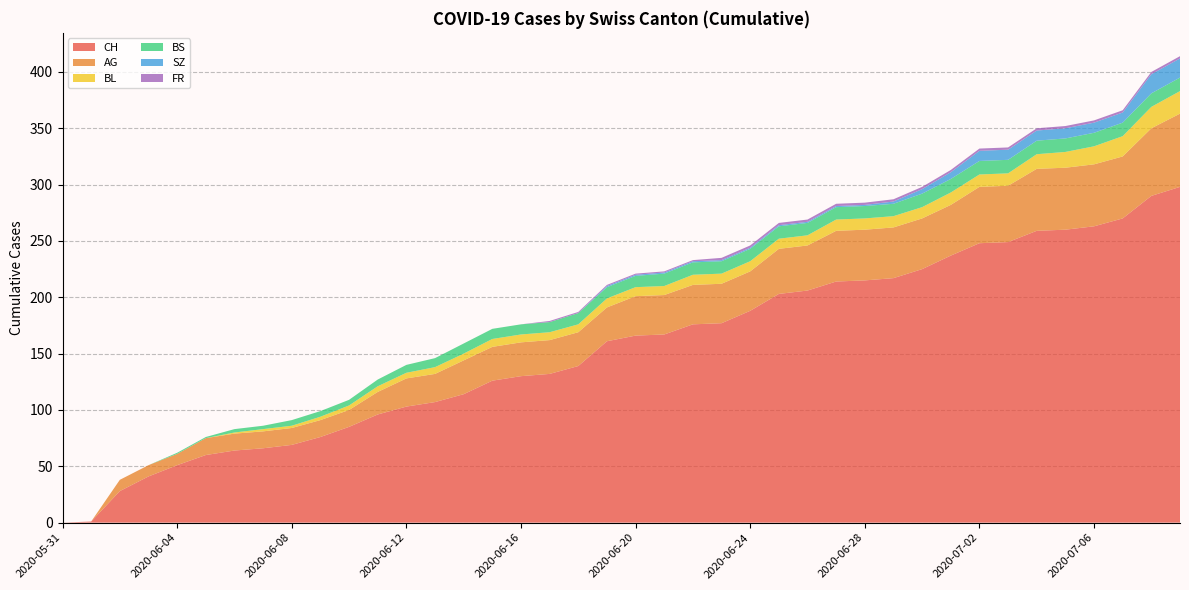

Reading left to right, what are all the values shown in this chart?

CH: 0	1	28	41	51	60	64	66	69	76	85	96	103	107	114	126	130	132	139	161	166	167	176	177	188	203	206	214	215	217	225	237	248	249	259	260	263	270	290	298
AG: 0	0	10	10	10	15	15	15	15	15	15	20	25	25	30	30	30	30	30	30	35	35	35	35	35	40	40	45	45	45	45	45	50	50	55	55	55	55	60	65
BL: 0	0	0	0	0	0	1	2	2	3	4	5	5	6	6	7	7	7	7	8	8	8	9	9	9	9	9	10	10	10	10	11	11	11	13	14	16	18	19	20
BS: 0	0	0	0	1	1	3	3	5	5	5	6	7	8	9	9	9	9	10	10	10	11	11	11	11	11	11	11	11	11	12	12	12	12	12	12	12	12	12	12
SZ: 0	0	0	0	0	0	0	0	0	0	0	0	0	0	0	0	0	0	0	1	1	1	1	1	1	1	1	1	1	2	4	6	9	9	9	9	9	9	17	17
FR: 0	0	0	0	0	0	0	0	0	0	0	0	0	0	0	0	0	1	1	1	1	1	1	2	2	2	2	2	2	2	2	2	2	2	2	2	2	2	2	2